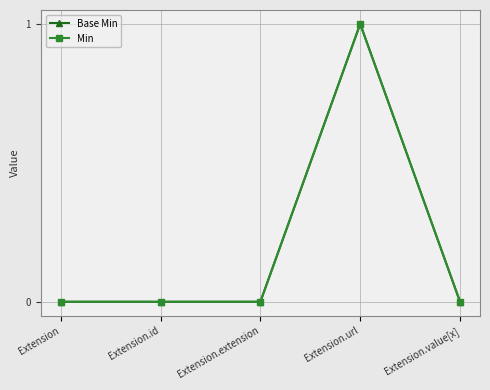

Is the value of Base Min at Extension.extension greater than the value of Min at Extension.url?

No